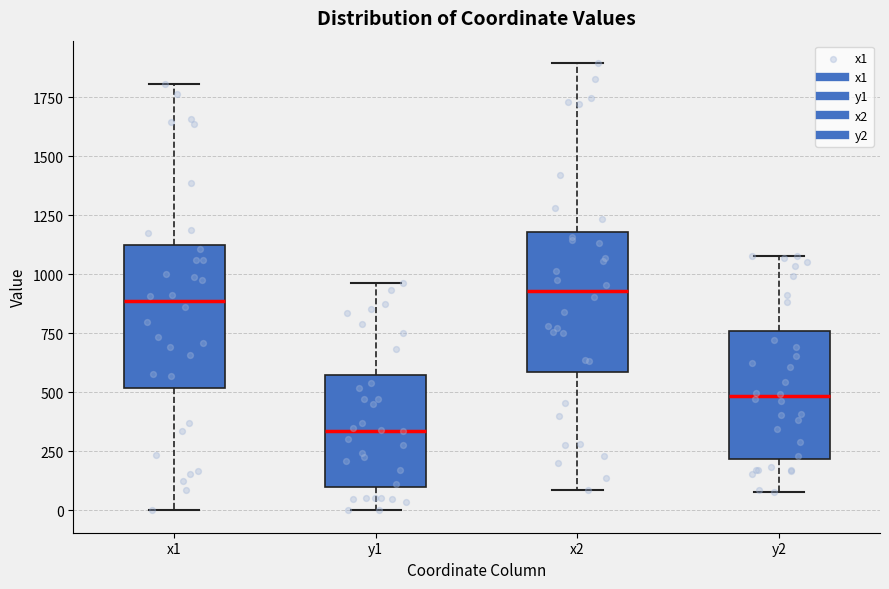

Reading left to right, read every box against the y-axis: the position of its median line, the range the box covers, and the ends of its whiskers. The values are not printed on the chart, so give them approximately, as read against the axis.

x1: median 900, box 500 to 1100, whiskers 0 to 1800
y1: median 350, box 100 to 550, whiskers 0 to 950
x2: median 950, box 600 to 1200, whiskers 100 to 1900
y2: median 500, box 200 to 750, whiskers 100 to 1100